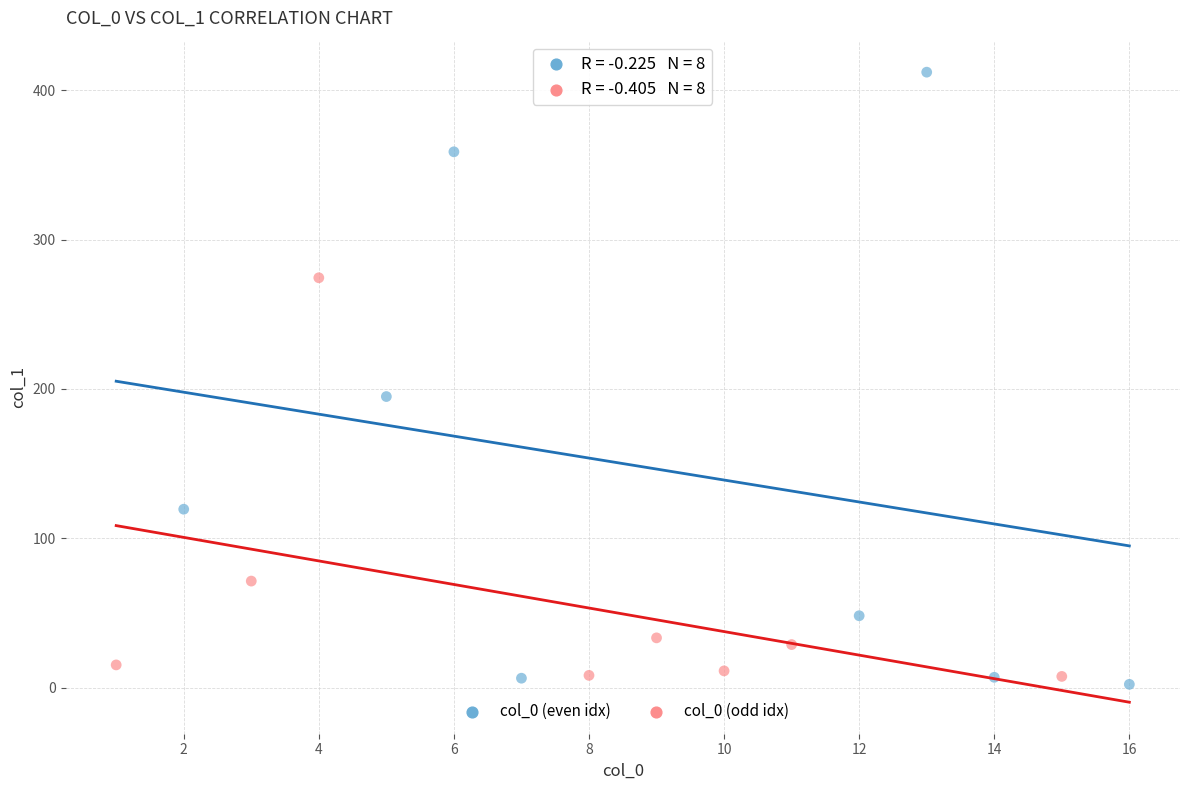

Which series has the largest Y range (max minus min)?

col_0 (even idx)